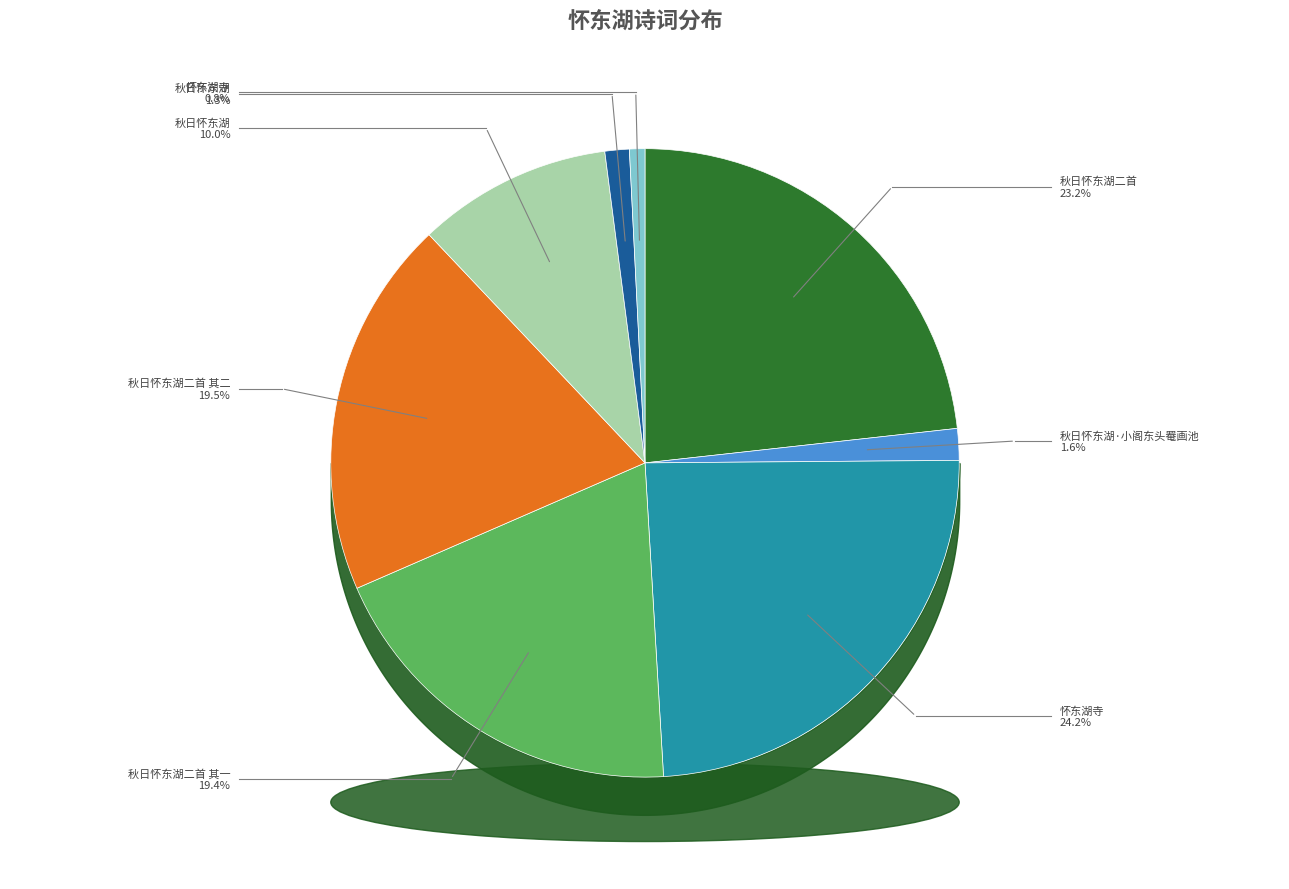

Count the number of slices in the pie.

8